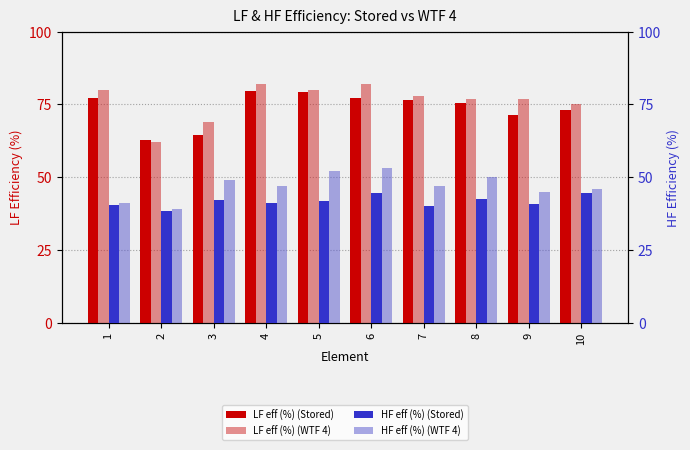

At 1, list the series in order from largest to smallest.

LF eff (%) (WTF 4), LF eff (%) (Stored), HF eff (%) (WTF 4), HF eff (%) (Stored)